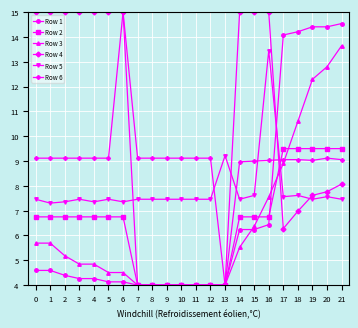

The Row 6 series shows 9.0 at 19. True or false?

True